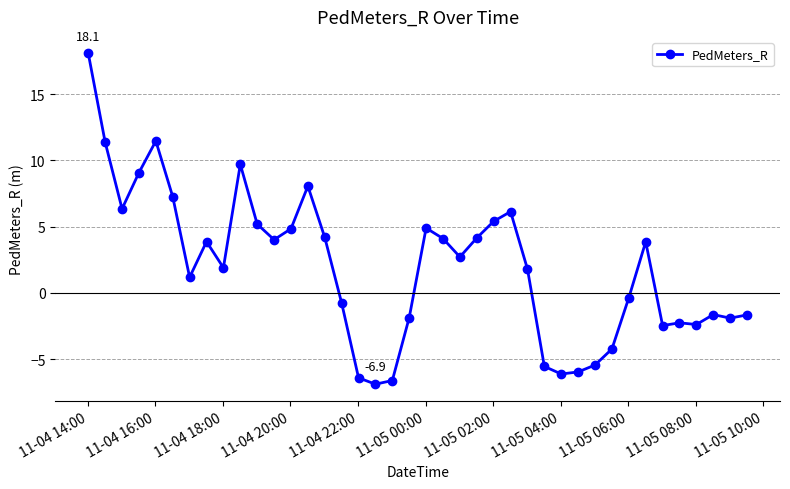

What is the maximum value shown in the chart?

18.1